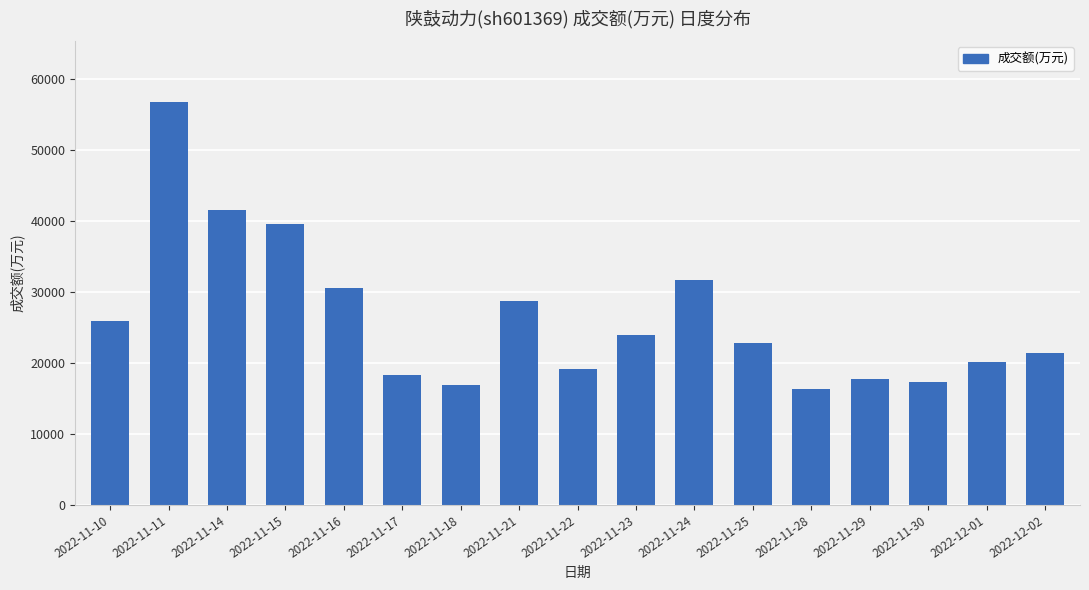

Reading left to right, what are all the values shown in this chart?

25909	56857	41624	39620	30555	18313	16862	28777	19149	23973	31697	22848	16316	17736	17289	20164	21461